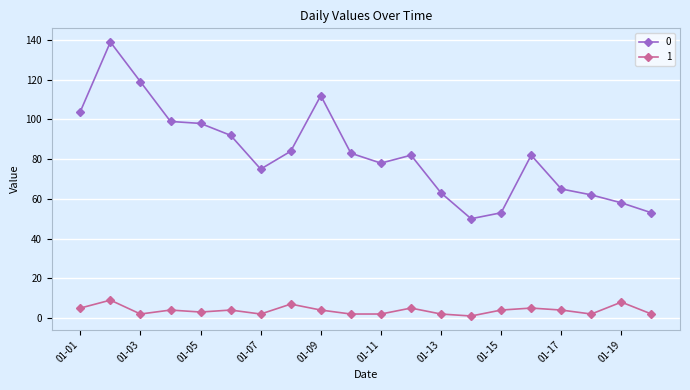

At how many categories does at least one series exceed 86?

7